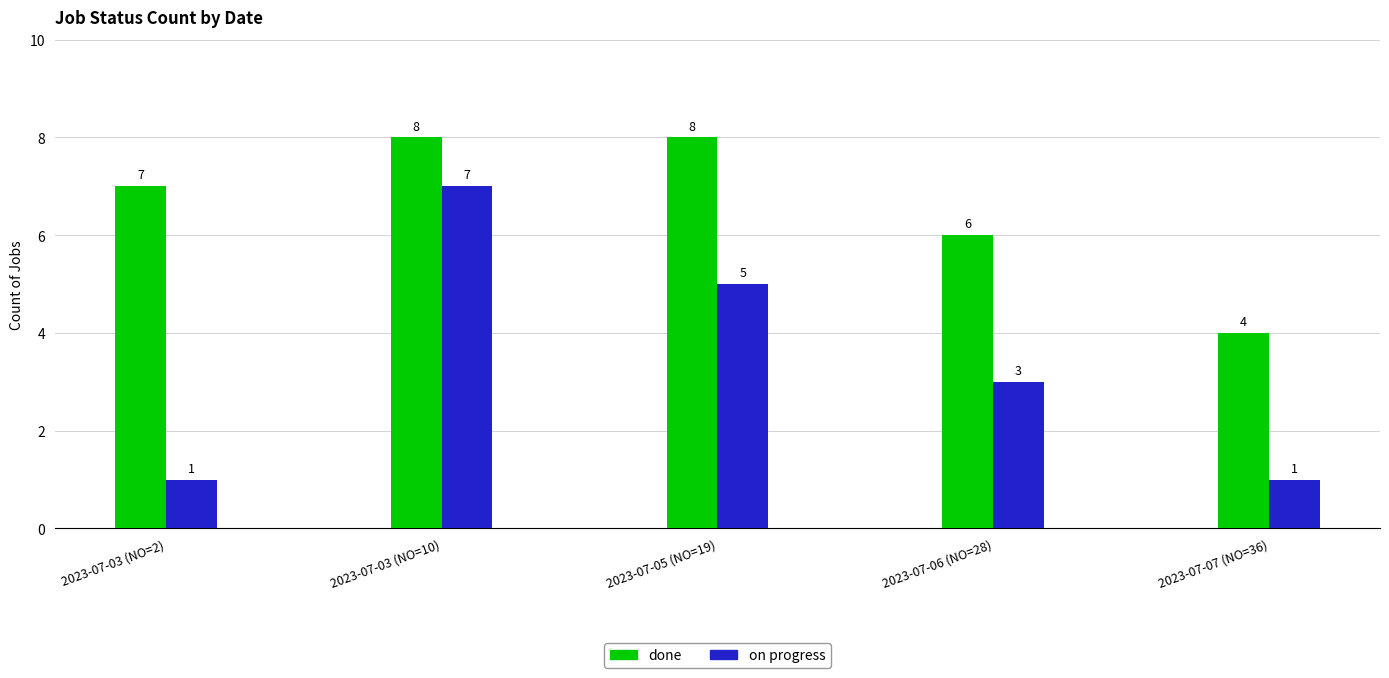

Rank the series by their average value, from lowest to highest.

on progress, done